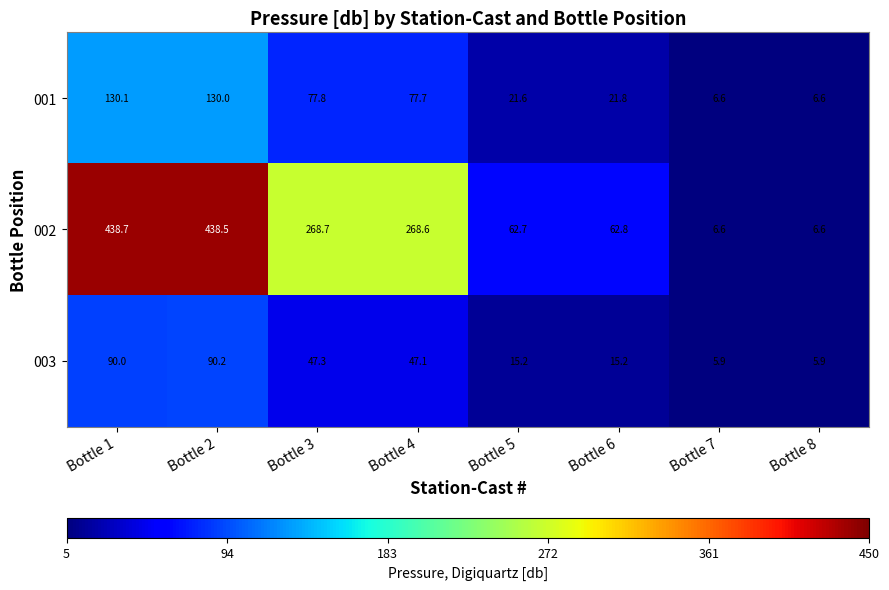

Reading right to left, transcribe all the data shown in this chart.

001: Bottle 8=6.6	Bottle 7=6.6	Bottle 6=21.8	Bottle 5=21.6	Bottle 4=77.7	Bottle 3=77.8	Bottle 2=130.0	Bottle 1=130.1
002: Bottle 8=6.6	Bottle 7=6.6	Bottle 6=62.8	Bottle 5=62.7	Bottle 4=268.6	Bottle 3=268.7	Bottle 2=438.5	Bottle 1=438.7
003: Bottle 8=5.9	Bottle 7=5.9	Bottle 6=15.2	Bottle 5=15.2	Bottle 4=47.1	Bottle 3=47.3	Bottle 2=90.2	Bottle 1=90.0